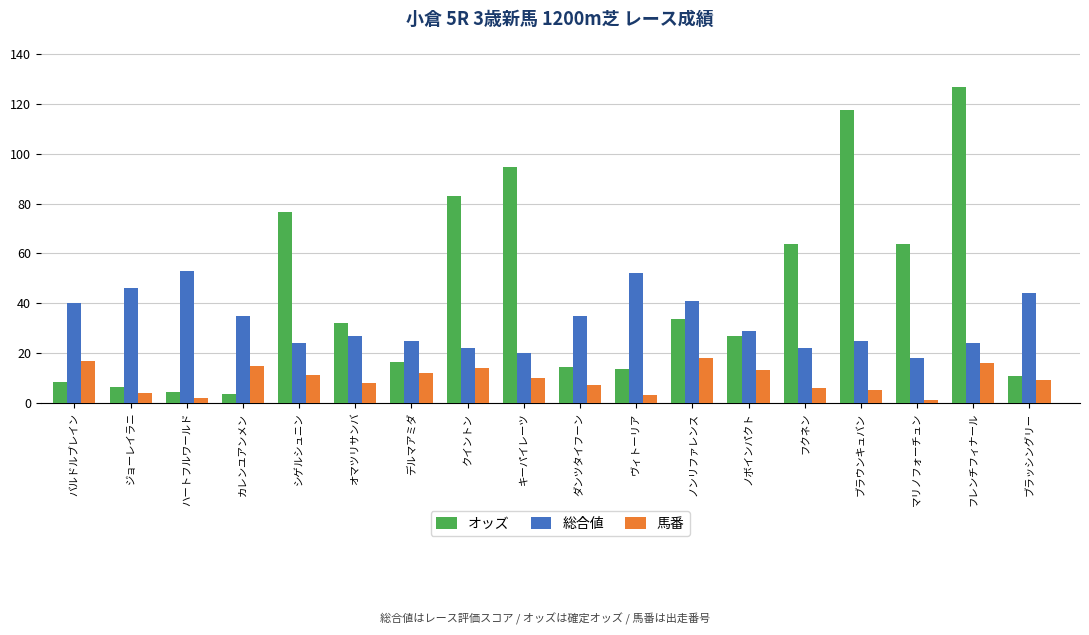

List the series in order of their peak value, lowest first.

馬番, 総合値, オッズ